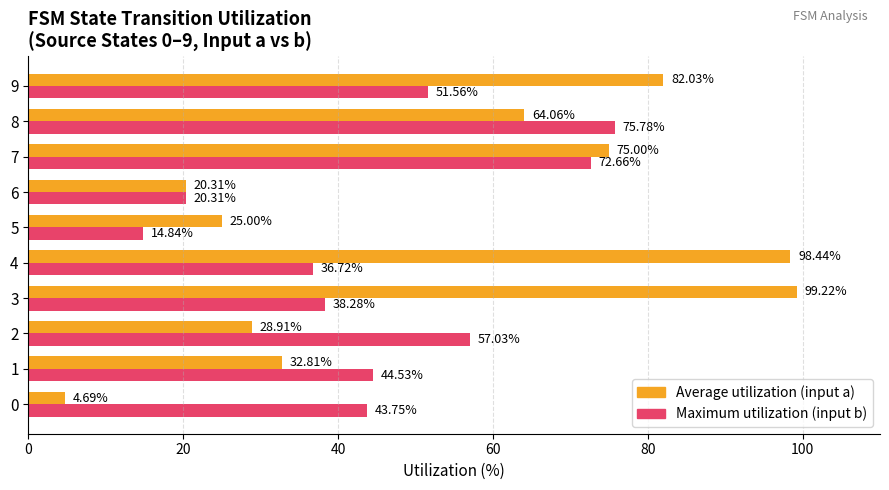

What is the difference between the highest and lowest values at 9?

30.5